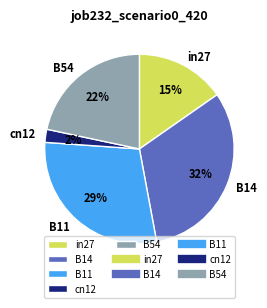

Rank the categories by value from highest to lowest.

B14, B11, B54, in27, cn12